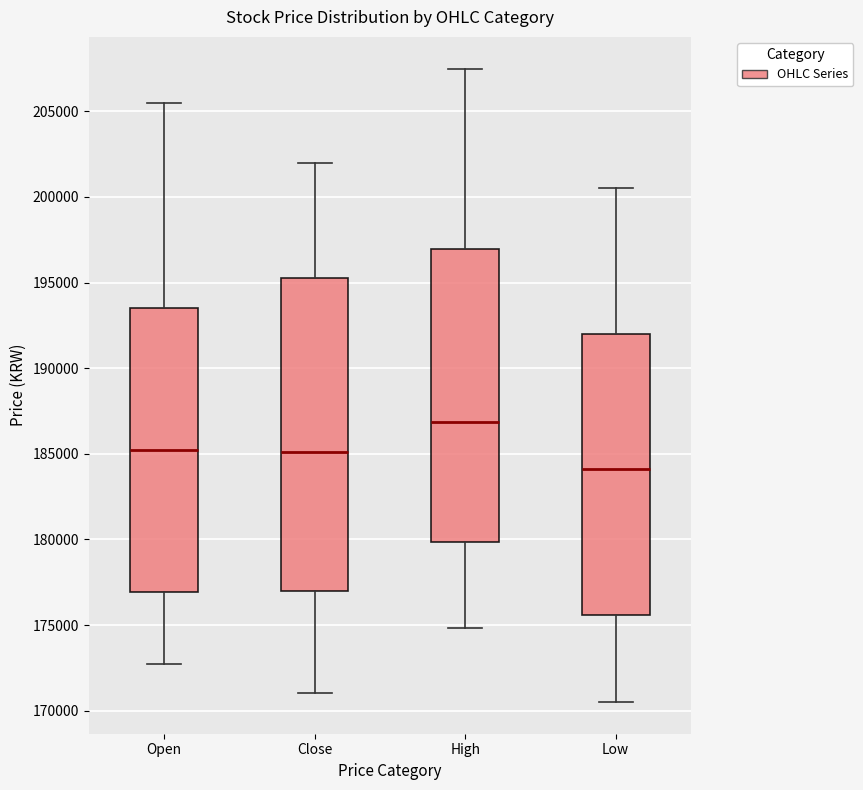

Where does the lower whisker of the box for Low end on the y-axis? The values are not printed on the chart, so give them approximately, as read against the axis.

170500